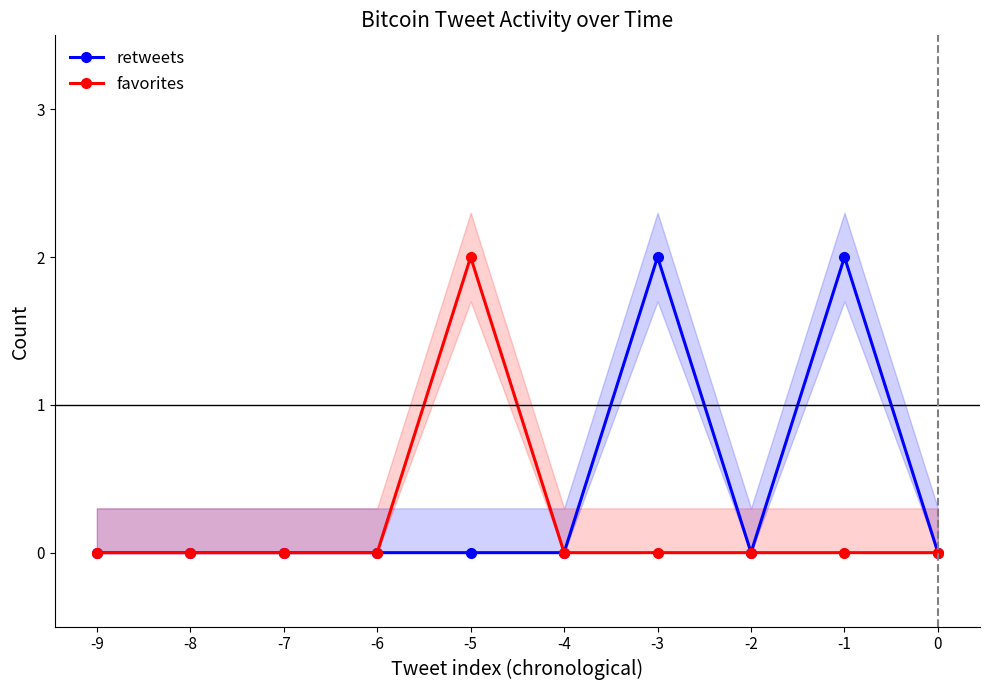

The favorites series shows 1 at 0. True or false?

False